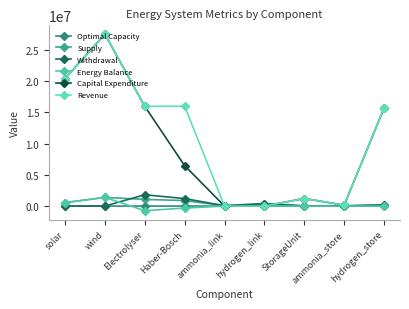

Reading right to left, list all the values displayed in this chart.

Optimal Capacity: hydrogen_store=3086.8	ammonia_store=14943.5	StorageUnit=65.6	hydrogen_link=127.0	ammonia_link=37.5	Haber-Bosch=14.8	Electrolyser=307.9	wind=500.9	solar=479.2
Supply: hydrogen_store=187540.2	ammonia_store=30672.2	StorageUnit=22580.0	hydrogen_link=375080.4	ammonia_link=61344.4	Haber-Bosch=876000.0	Electrolyser=1068290.8	wind=1386349.5	solar=550372.4
Withdrawal: hydrogen_store=187540.2	ammonia_store=30672.2	StorageUnit=24247.6	hydrogen_link=375080.4	ammonia_link=61344.4	Haber-Bosch=1192682.8	Electrolyser=1810662.3	wind=0.0	solar=0.0
Energy Balance: hydrogen_store=0.0	ammonia_store=-0.0	StorageUnit=-1667.6	hydrogen_link=0.0	ammonia_link=0.0	Haber-Bosch=-316682.8	Electrolyser=-742371.5	wind=1386349.5	solar=550372.4
Capital Expenditure: hydrogen_store=15654288.7	ammonia_store=144003.2	StorageUnit=1209575.6	hydrogen_link=0.0	ammonia_link=0.0	Haber-Bosch=6458907.3	Electrolyser=15946570.7	wind=27477582.7	solar=20340698.9
Revenue: hydrogen_store=15654288.7	ammonia_store=144003.3	StorageUnit=1209575.6	hydrogen_link=0.0	ammonia_link=0.0	Haber-Bosch=15964381.9	Electrolyser=15946570.4	wind=27477583.1	solar=20340699.1